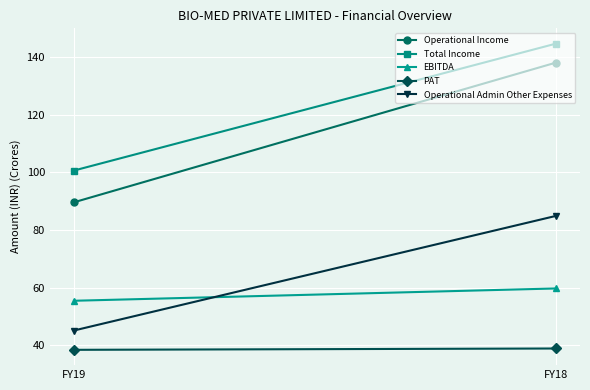

At FY18, list the series in order from largest to smallest.

Total Income, Operational Income, Operational Admin Other Expenses, EBITDA, PAT